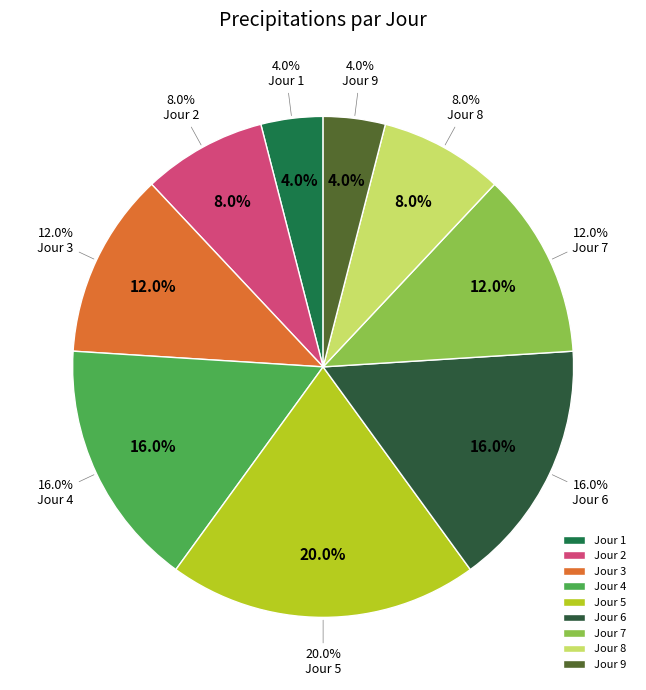

Combined, what portion of the pie is 2 and 3?

20.0%